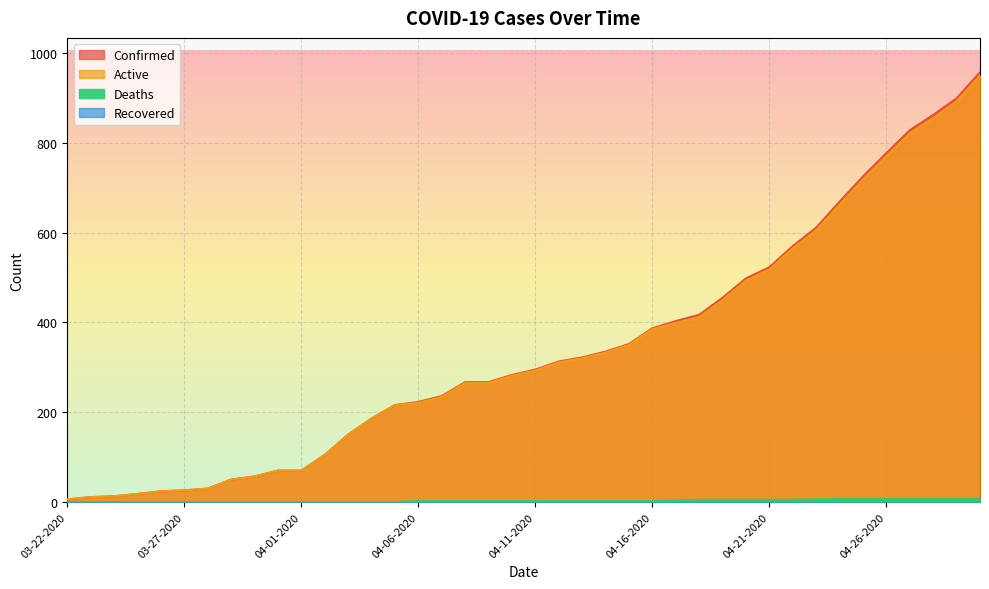

Which series changed the most between 04-14-2020 and 04-23-2020?

Confirmed